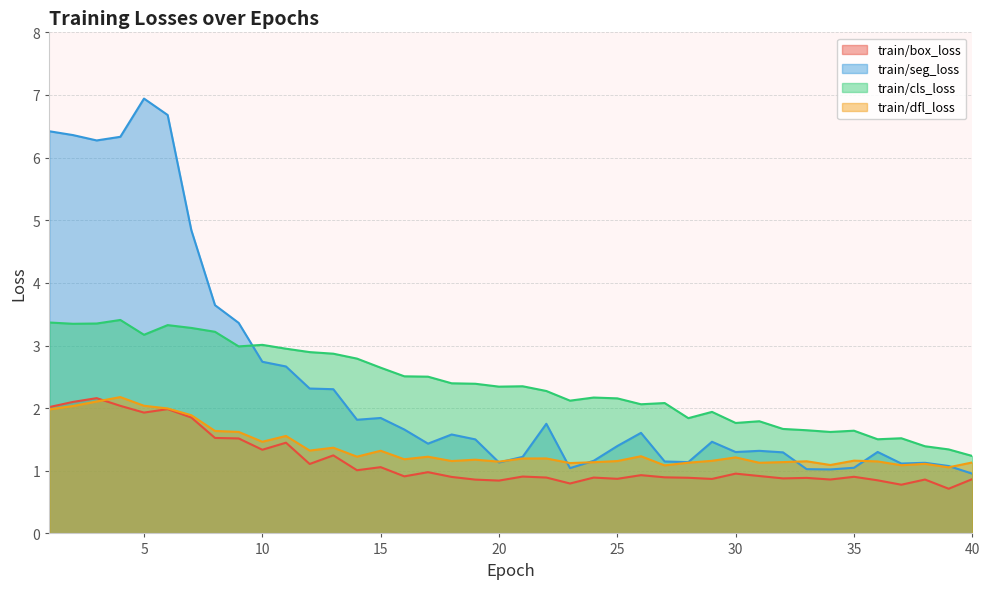

What is the smallest value displayed?

0.7